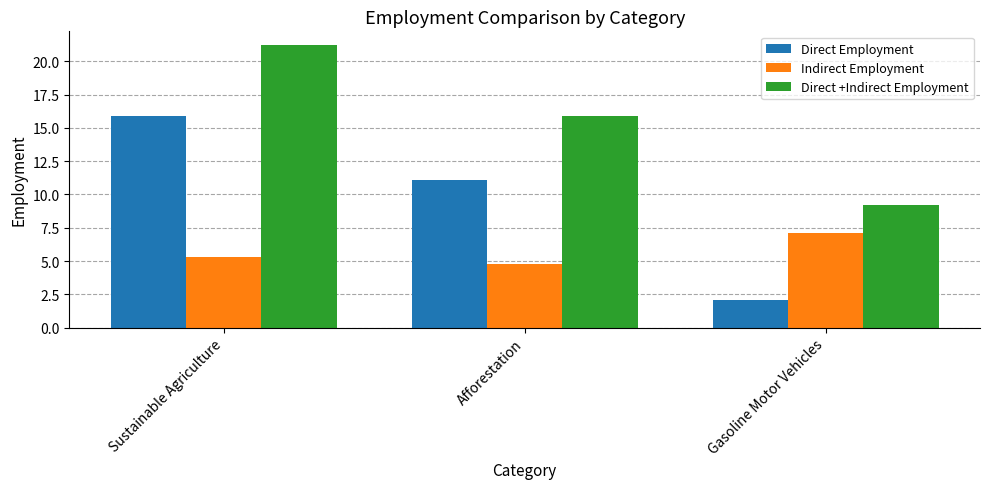

How many groups of bars are there?

3